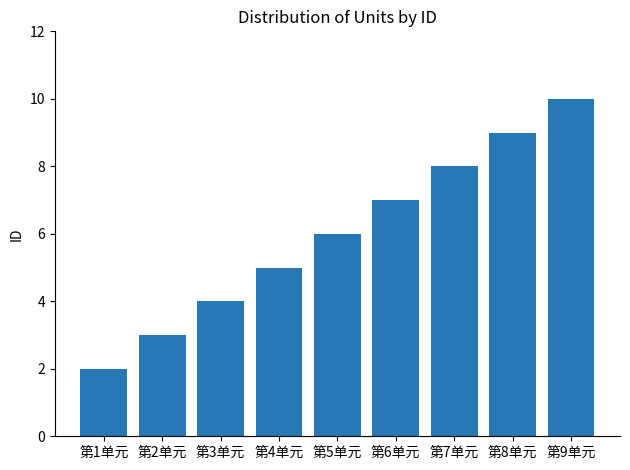

What is the difference between the maximum and minimum values?

8